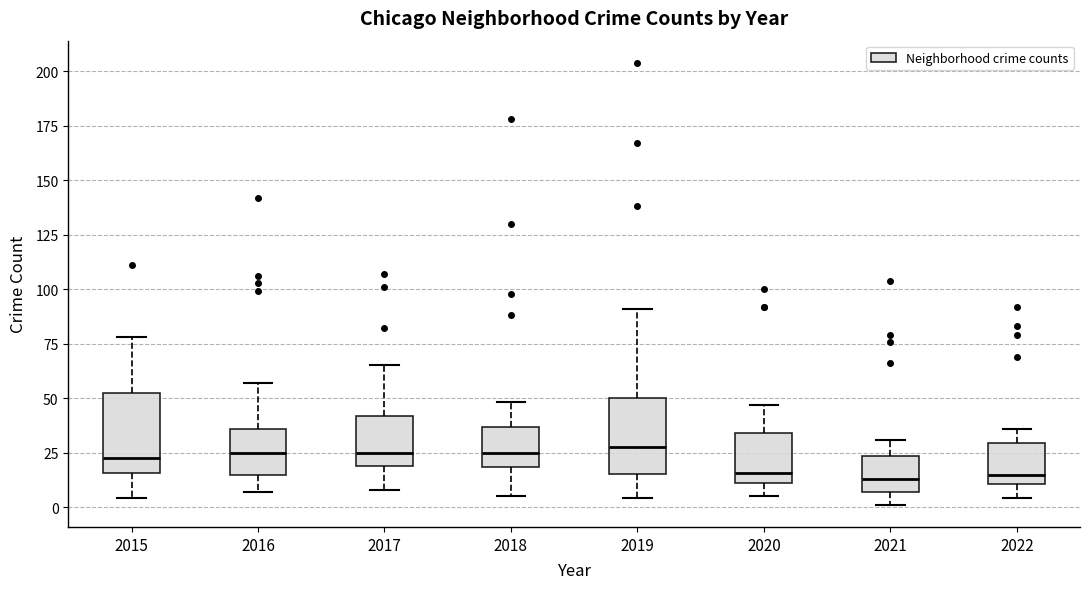

Reading left to right, read every box against the y-axis: the position of its median line, the range the box covers, and the ends of its whiskers. The values are not printed on the chart, so give them approximately, as read against the axis.

2015: median 25, box 15 to 50, whiskers 5 to 80
2016: median 25, box 15 to 35, whiskers 5 to 55
2017: median 25, box 20 to 40, whiskers 10 to 65
2018: median 25, box 20 to 35, whiskers 5 to 50
2019: median 30, box 15 to 50, whiskers 5 to 90
2020: median 15, box 10 to 35, whiskers 5 to 45
2021: median 15, box 5 to 25, whiskers 0 to 30
2022: median 15, box 10 to 30, whiskers 5 to 35